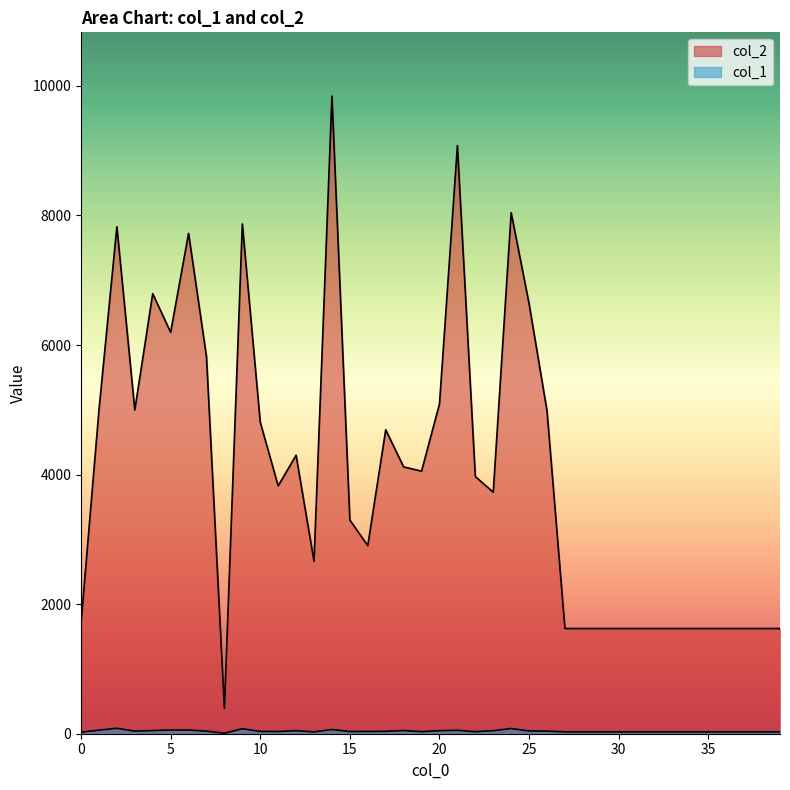

How many values in the col_1 series are below 35?

20